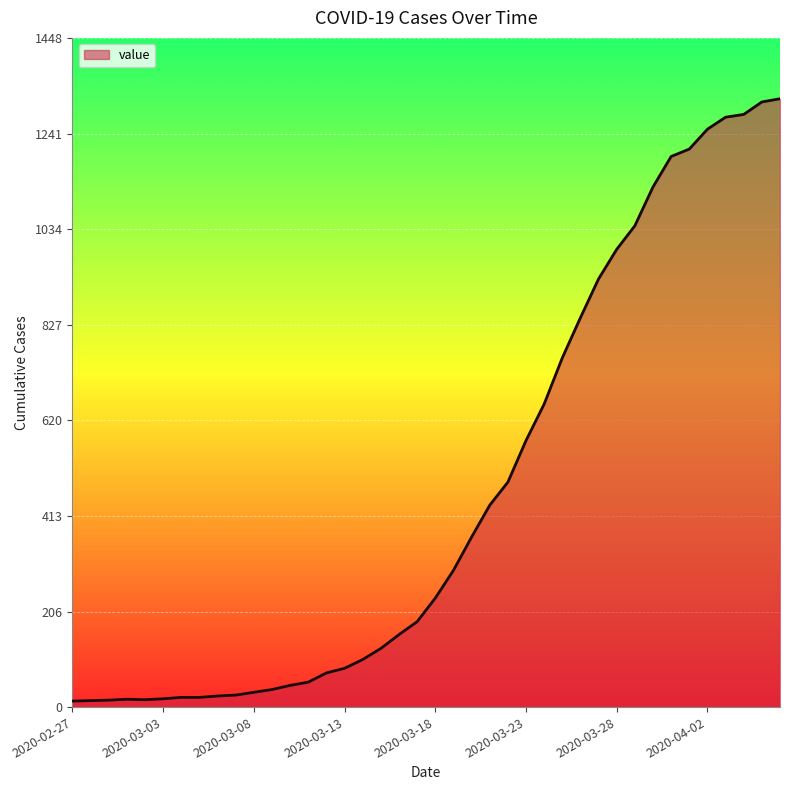

What is the maximum value shown in the chart?

1317